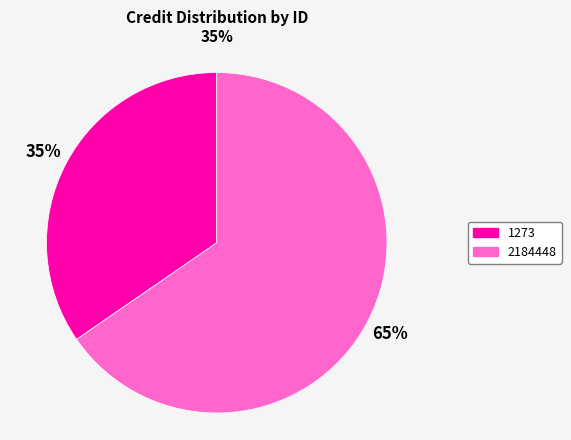

To the nearest percent, what is the average slice percentage?

50%